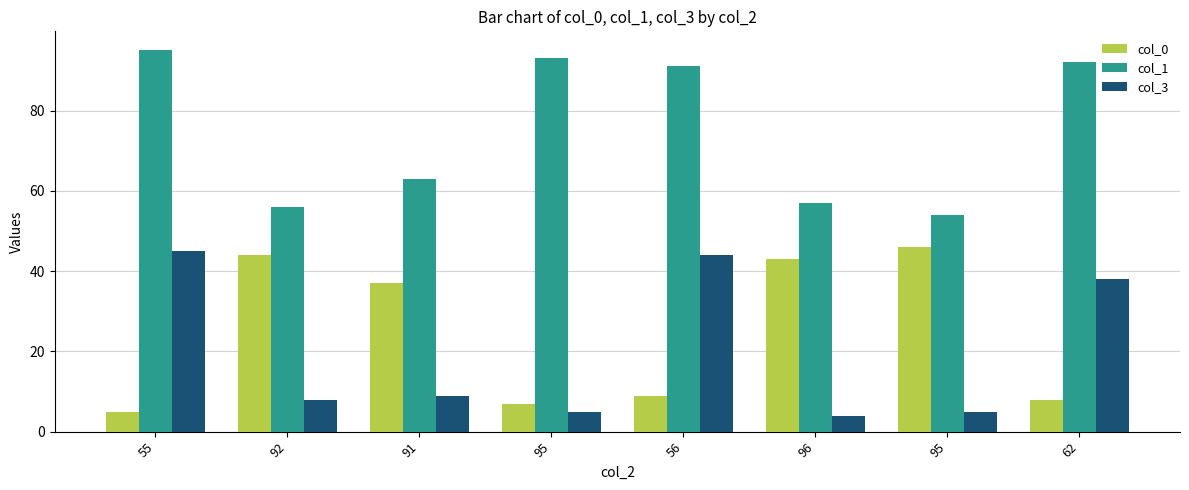

Where does the col_3 series first go above 9?

55